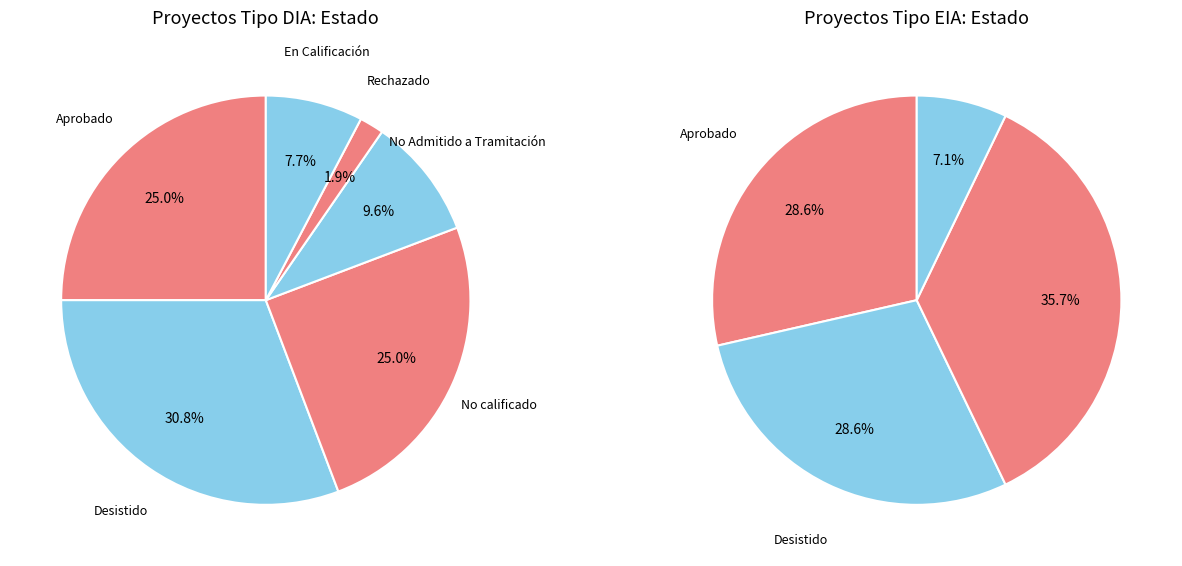

To the nearest percent, what is the combined percentage of DIA and EIA?

100%